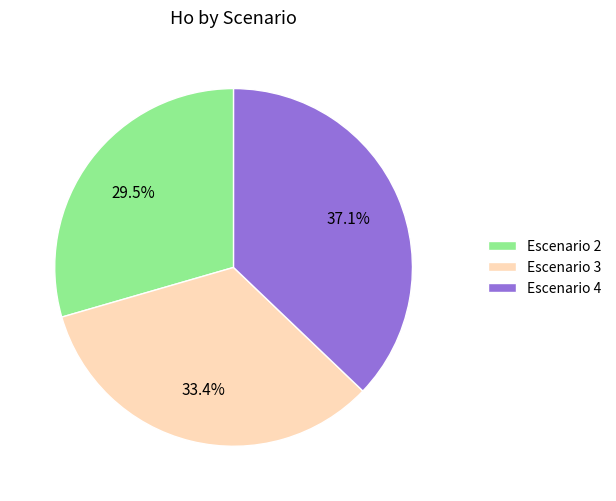

How many slices are in this pie chart?

3